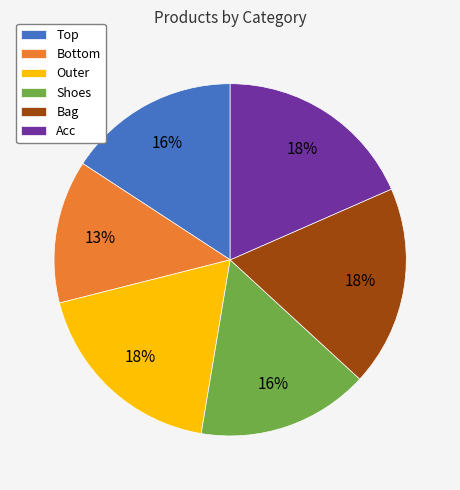

What is the smallest slice in the pie chart?

Bottom